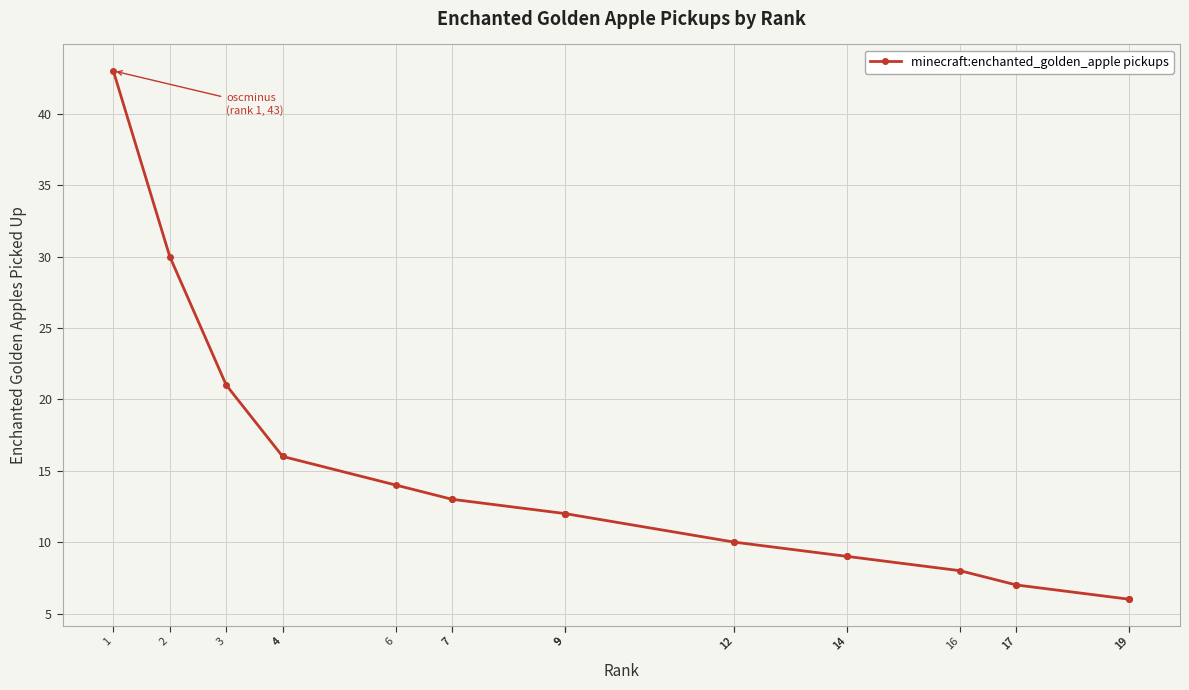

Does the chart display data point markers on the line(s)?

Yes